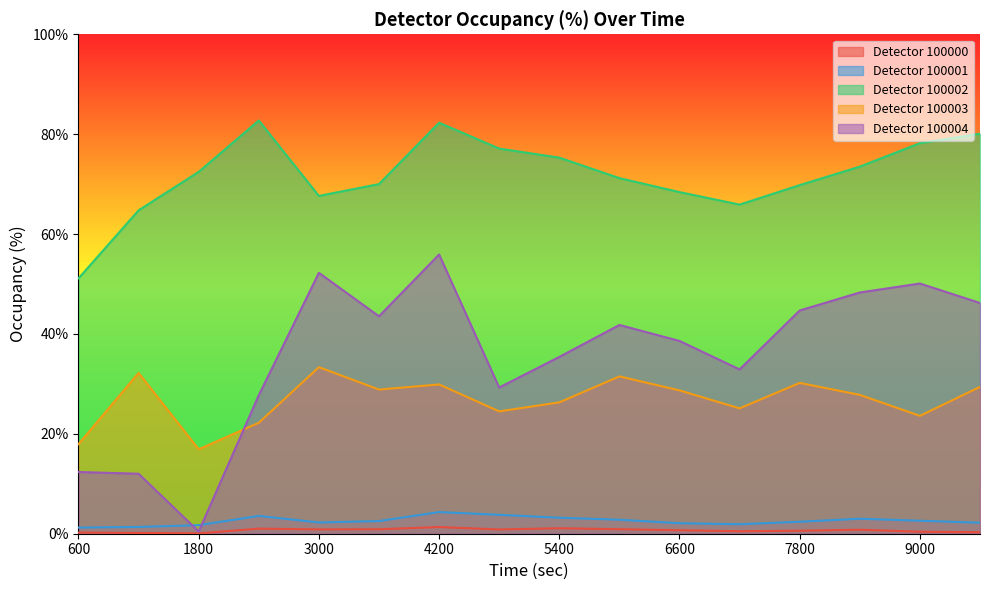

Which series has the widest spread of values?

Detector 100004